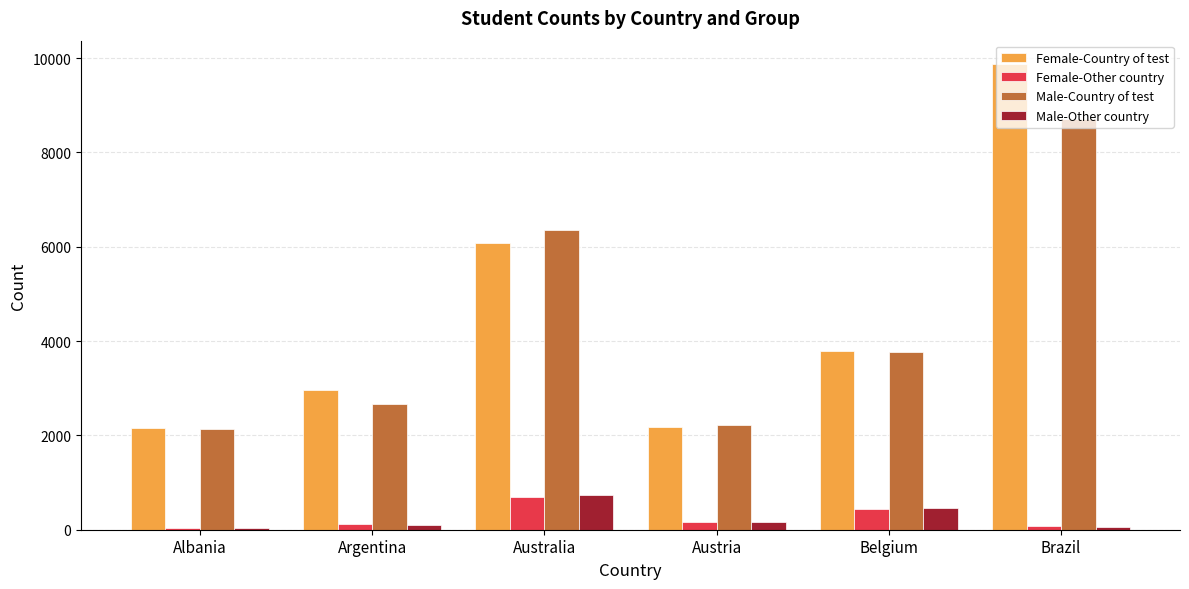

What is the total value across all series at Australia?

13879